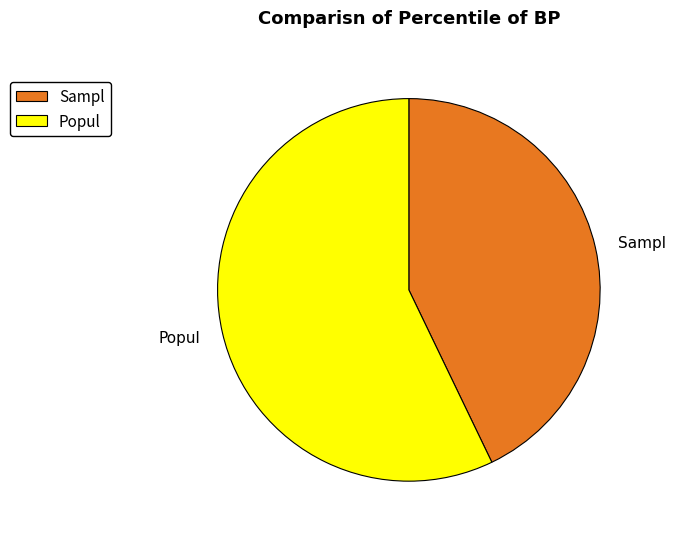

The Popul slice represents 44% of the pie. True or false?

False